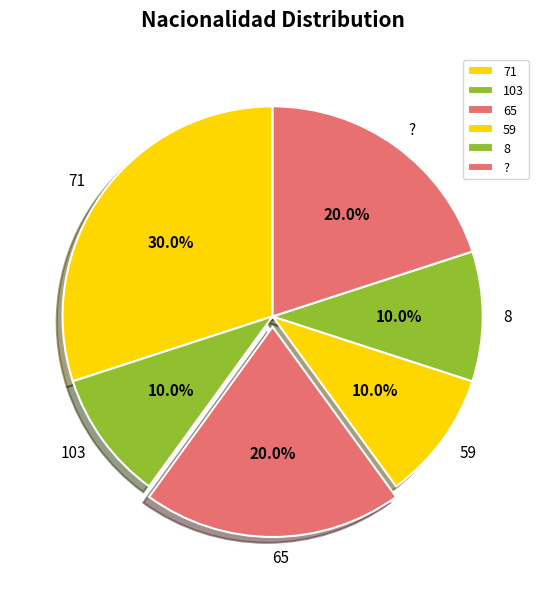

Between 65 and 103, which is larger?

65